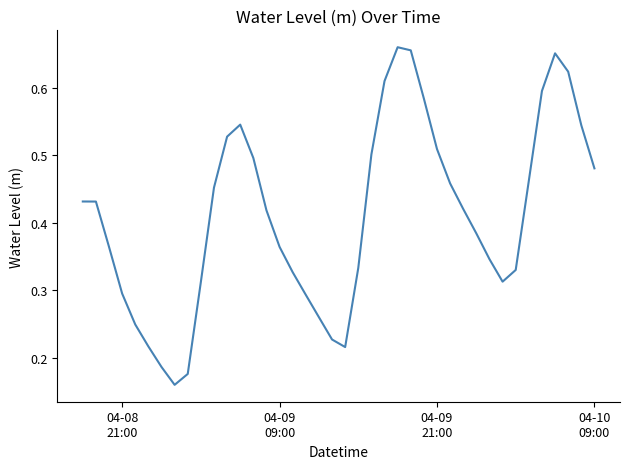

Is this an area chart (filled region under the line)?

No